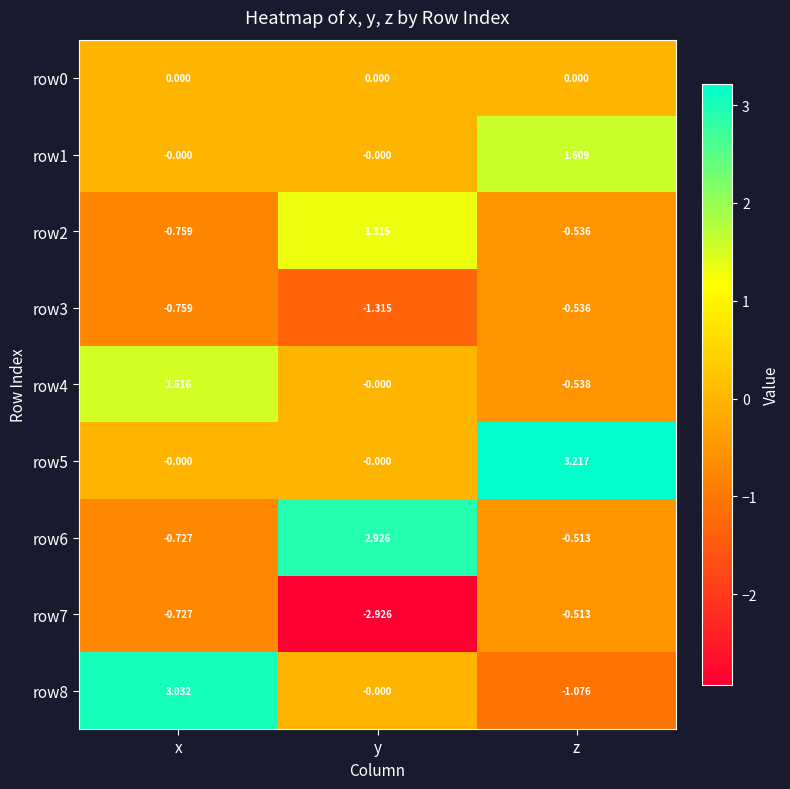

Is the value of row8 at z greater than the value of row7 at z?

No